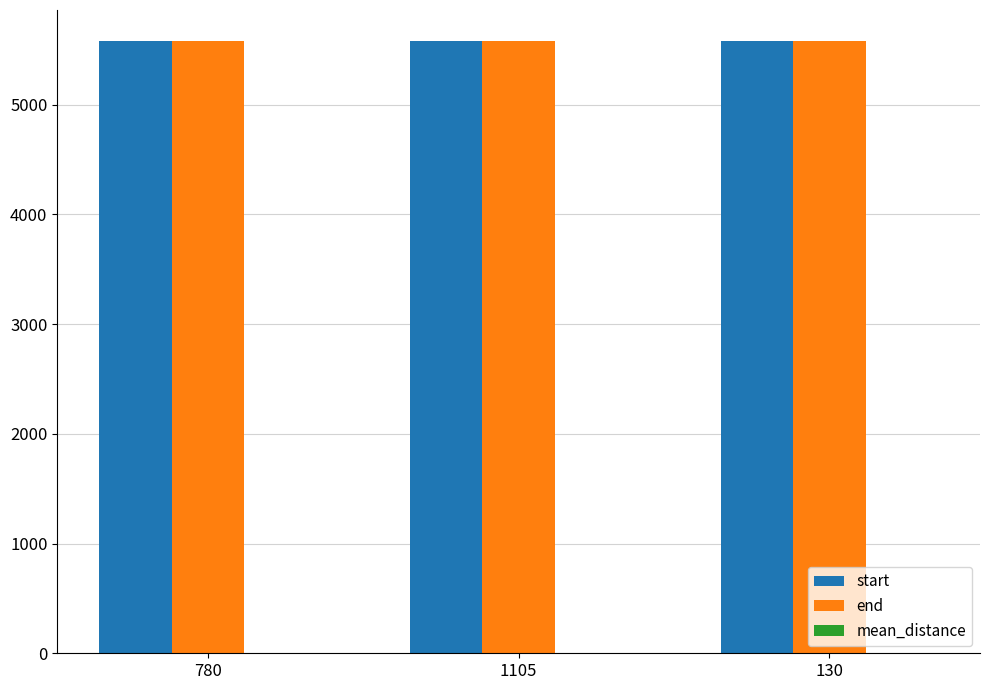

The value of end at 780 is 5578.0. True or false?

True